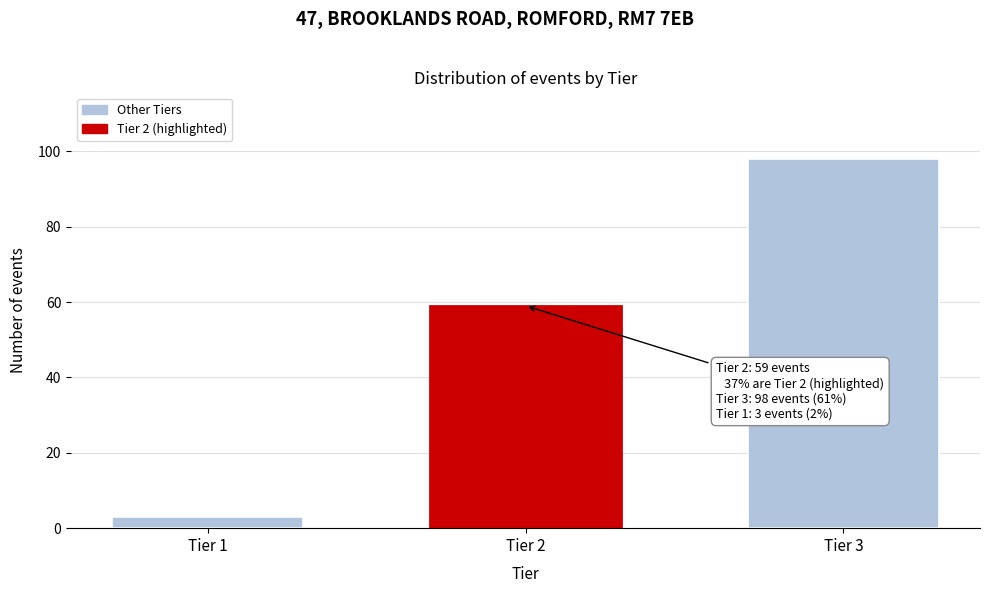

Reading left to right, extract all data points from this chart.

Tier 1=3	Tier 2=59	Tier 3=98